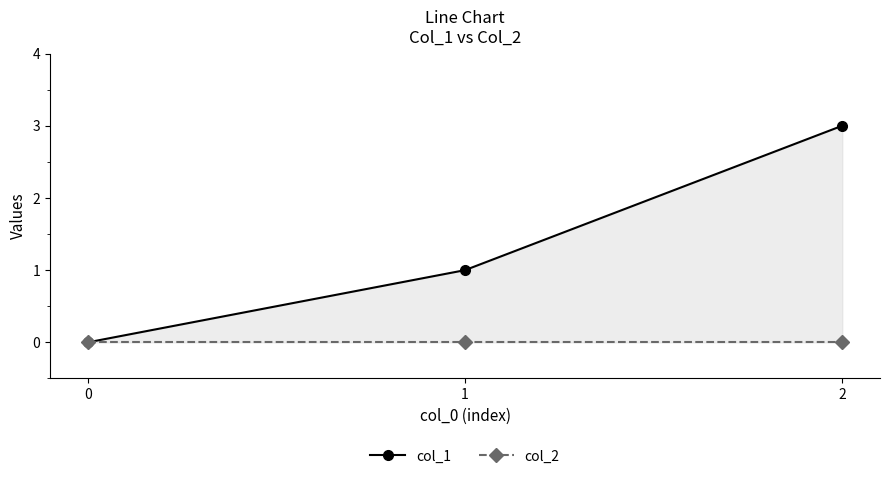

The value of col_1 at 2 is 5. True or false?

False